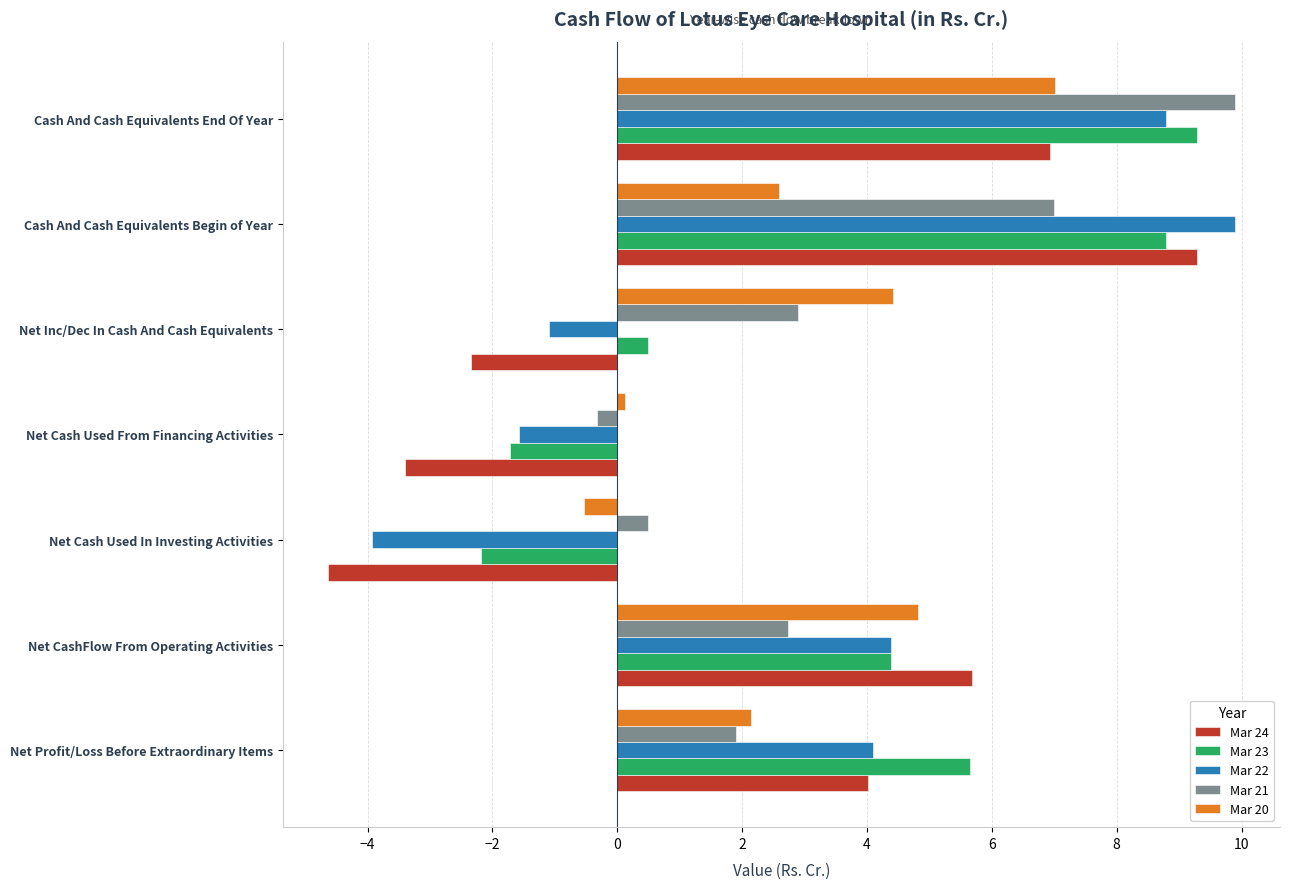

What is the difference between the maximum and minimum values in the Mar 21 series?

10.2